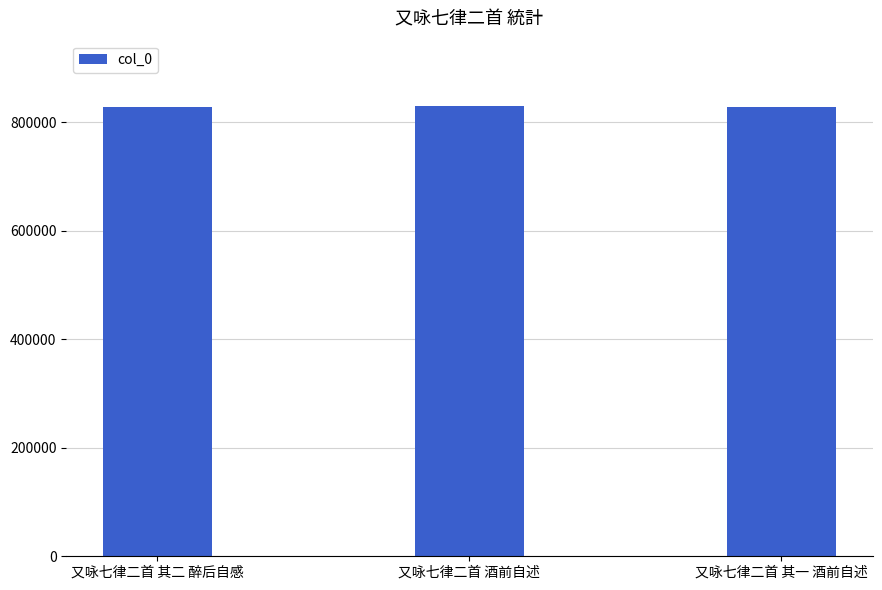

What is the difference between the maximum and second lowest values?

2586